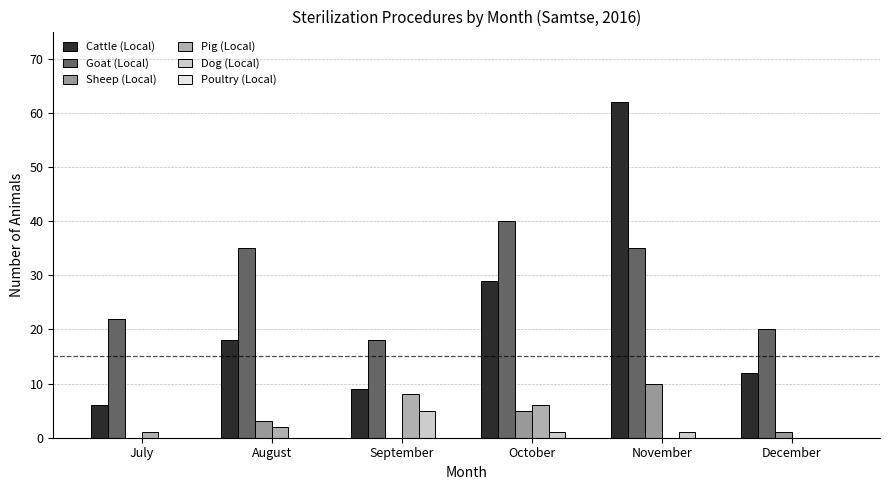

How many groups of bars are there?

6